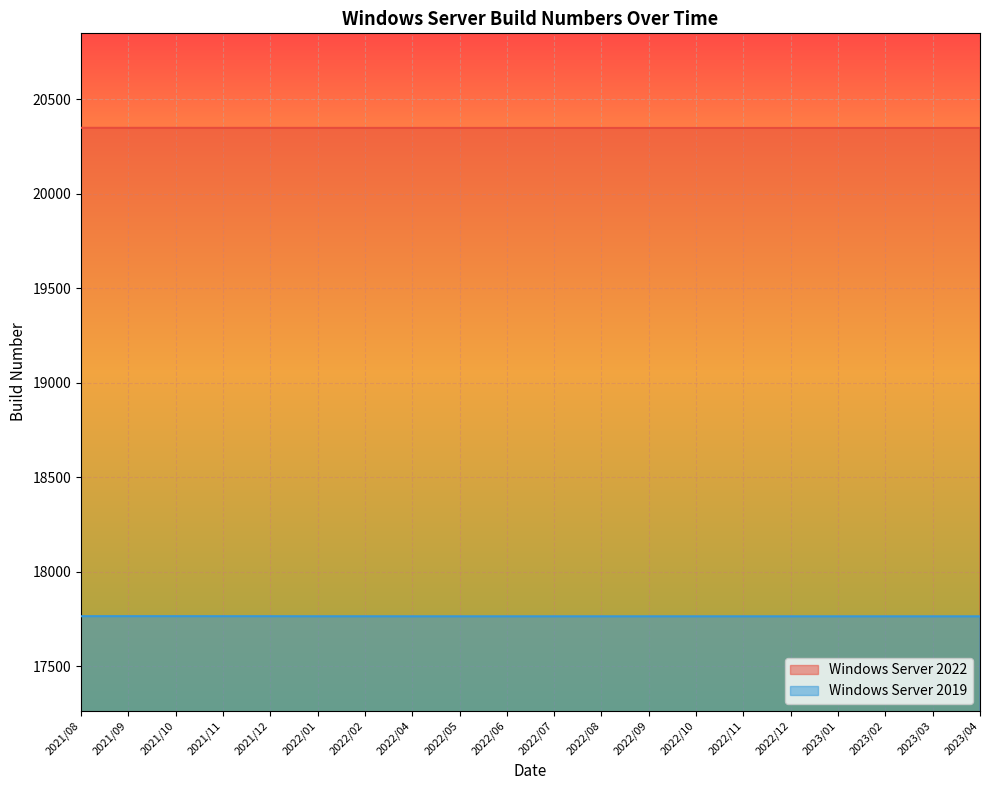

Reading right to left, list all the values displayed in this chart.

Windows Server 2022: 20348.1	20348.1	20348.1	20348.1	20348.1	20348.2	20348.2	20348.2	20348.2	20348.3	20348.3	20348.4	20348.5	20348.5	20348.6	20348.6	20348.7	20348.8	20348.8	20348.9
Windows Server 2019: 17763.1	17763.1	17763.2	17763.2	17763.2	17763.2	17763.2	17763.2	17763.2	17763.2	17763.2	17763.2	17763.2	17763.4	17763.4	17763.7	17763.7	17763.9	17763.9	17764.0